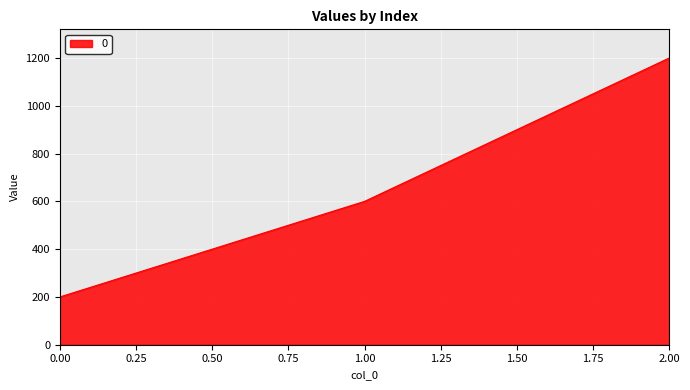

Is it true that the value at 1.00 is 600?

True